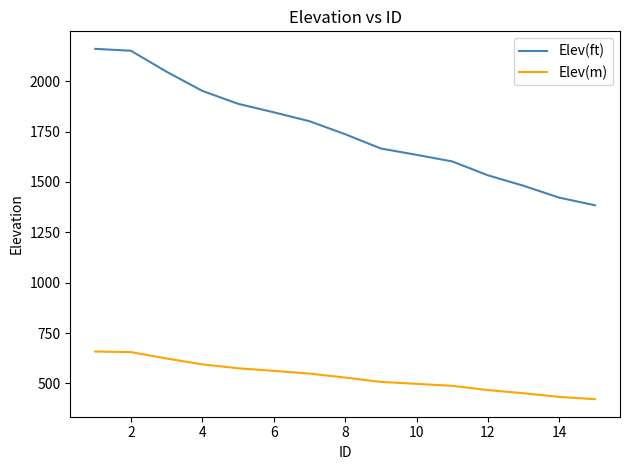

Which series has the largest range (max minus min)?

Elev(ft)